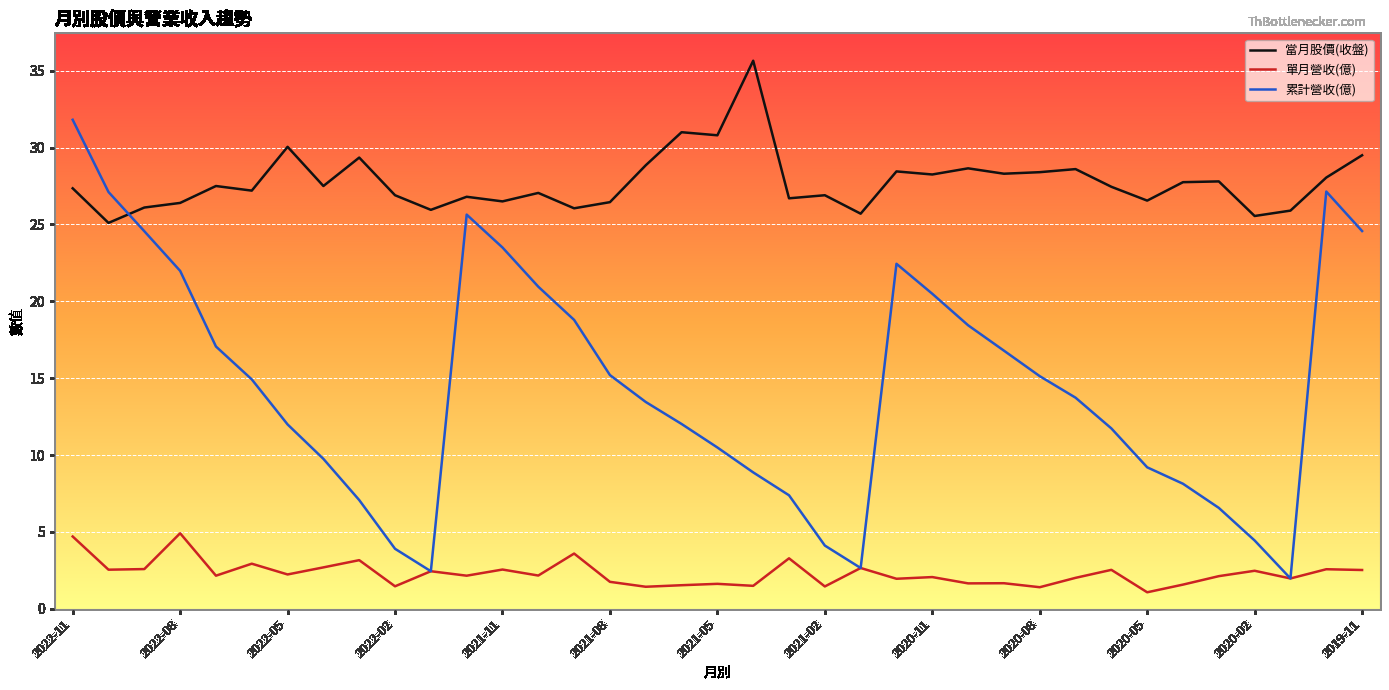

Which series has the largest total across all categories?

當月股價(收盤)